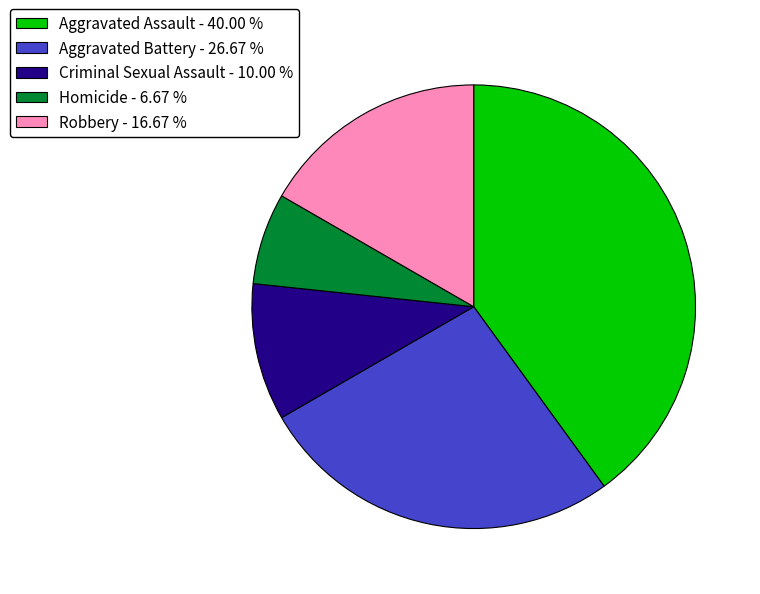

Does Robbery - 16.67 % account for over 50% of the chart?

No